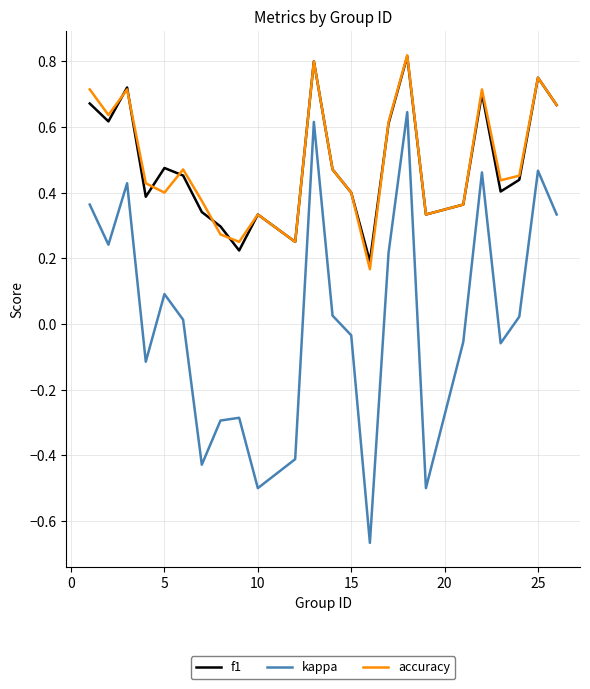

Which series has the largest range (max minus min)?

kappa